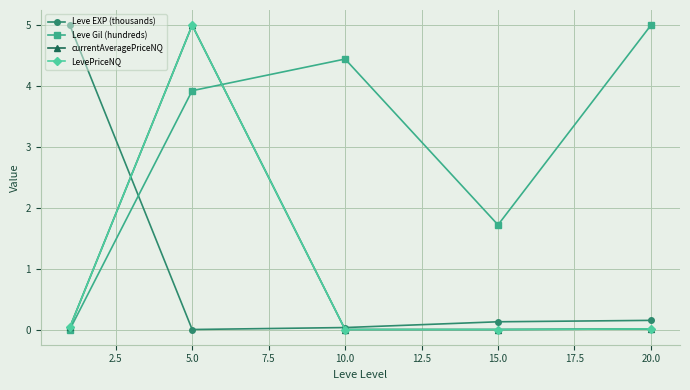

Which series has the largest total across all categories?

Leve Gil (hundreds)